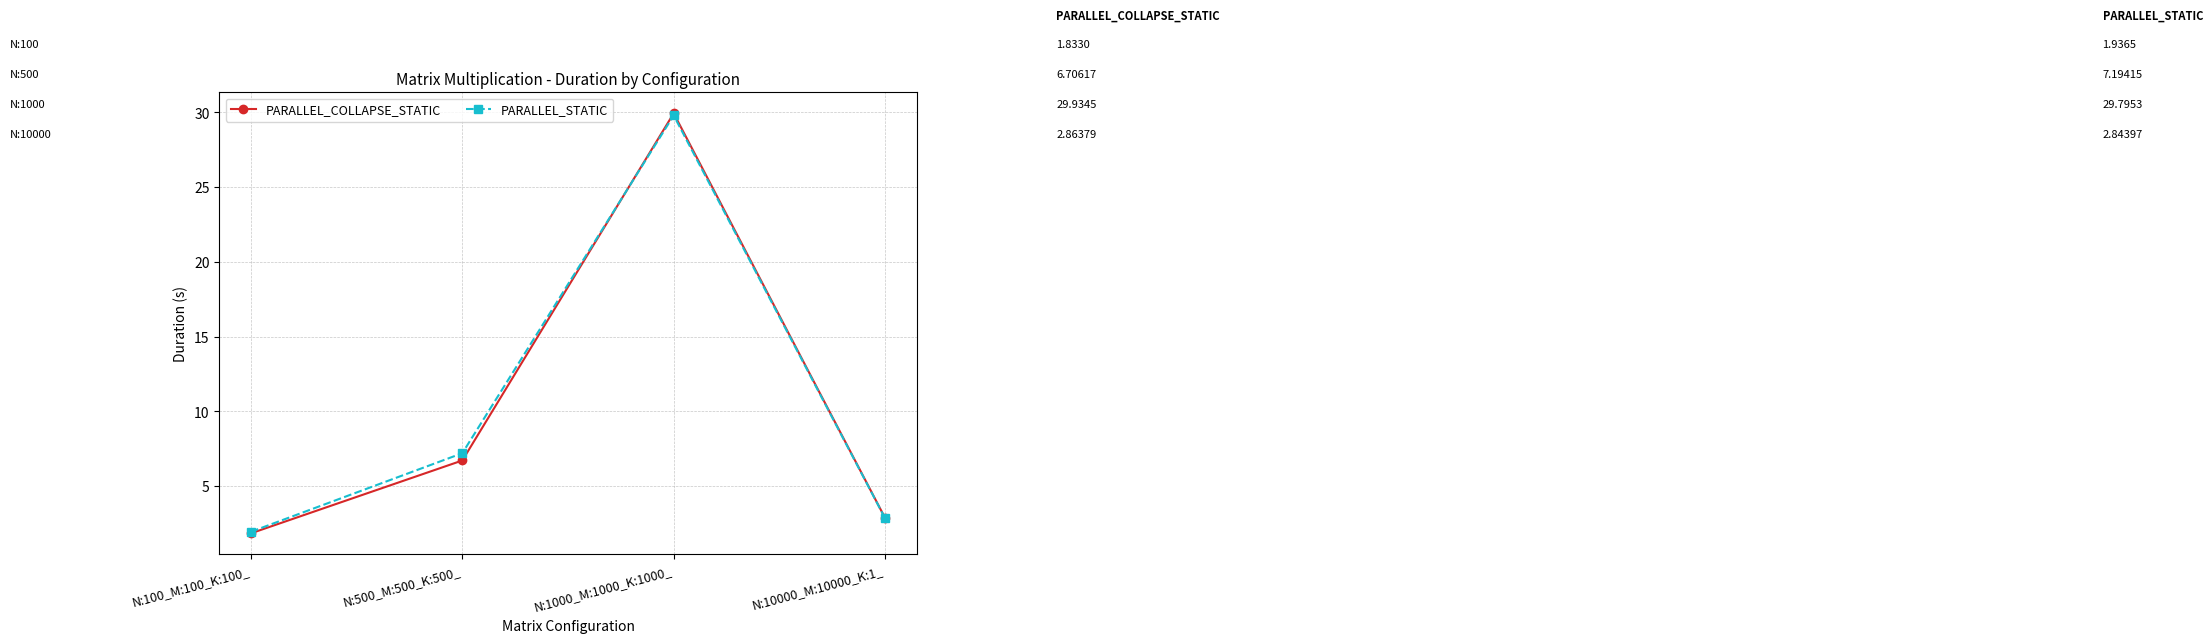

What is the maximum value shown in the chart?

29.9